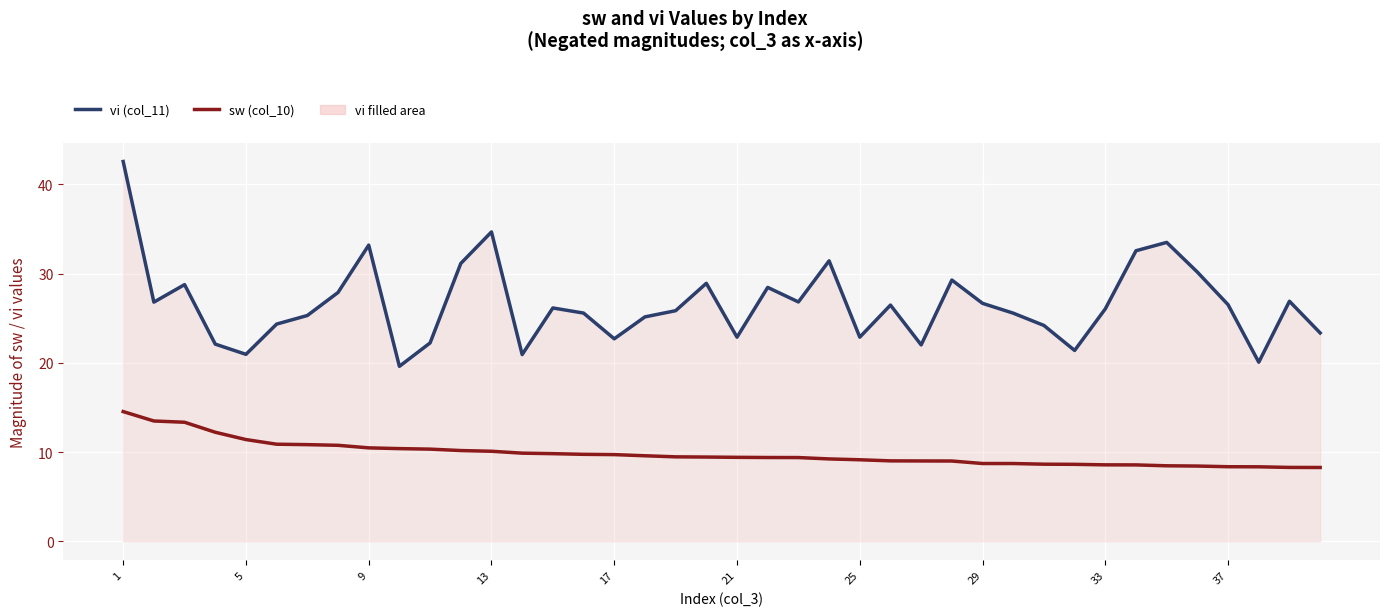

Reading left to right, list all the values displayed in this chart.

vi (col_11): 42.6	26.8	28.8	22.1	20.9	24.3	25.3	27.9	33.2	19.6	22.2	31.1	34.7	20.9	26.1	25.6	22.7	25.1	25.8	28.9	22.9	28.5	26.8	31.4	22.9	26.5	22.0	29.3	26.7	25.6	24.2	21.4	26.0	32.6	33.5	30.2	26.5	20.1	26.9	23.3
sw (col_10): 14.5	13.5	13.3	12.2	11.4	10.9	10.8	10.8	10.5	10.4	10.3	10.2	10.1	9.9	9.8	9.7	9.7	9.6	9.5	9.4	9.4	9.4	9.4	9.2	9.1	9.0	9.0	9.0	8.7	8.7	8.6	8.6	8.6	8.6	8.5	8.4	8.4	8.3	8.3	8.3